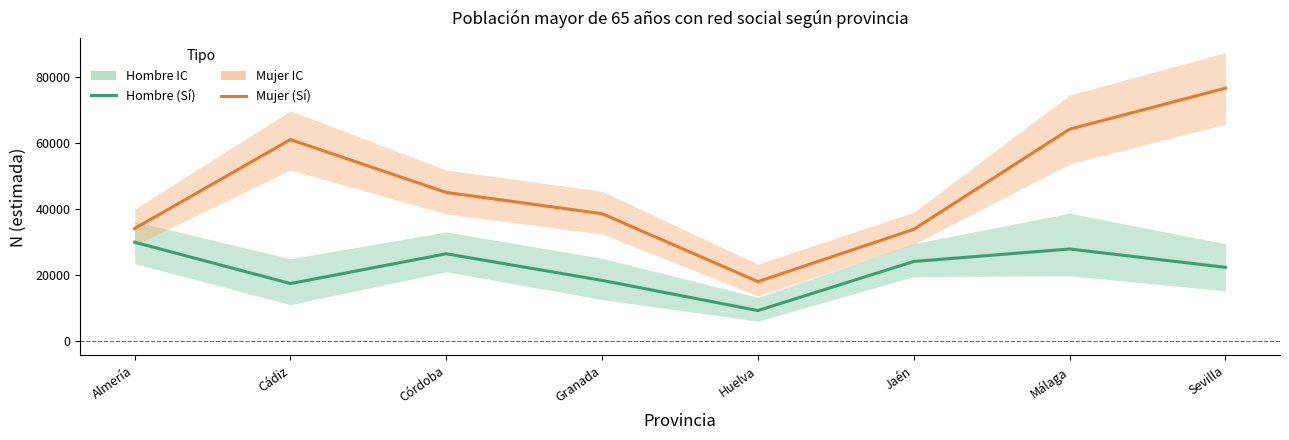

What position from the right is Granada?

5